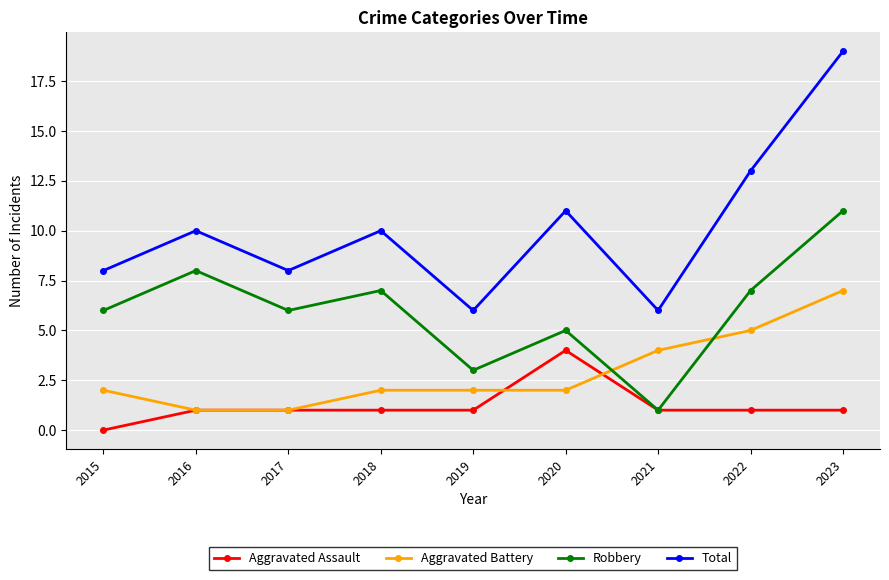

Read the Robbery value at 2015.

6